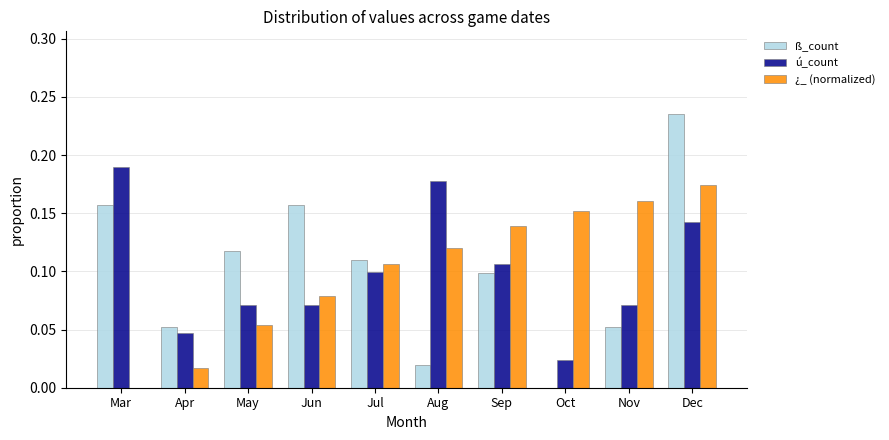

Which series changed the most between Mar and Jun?

ú_count